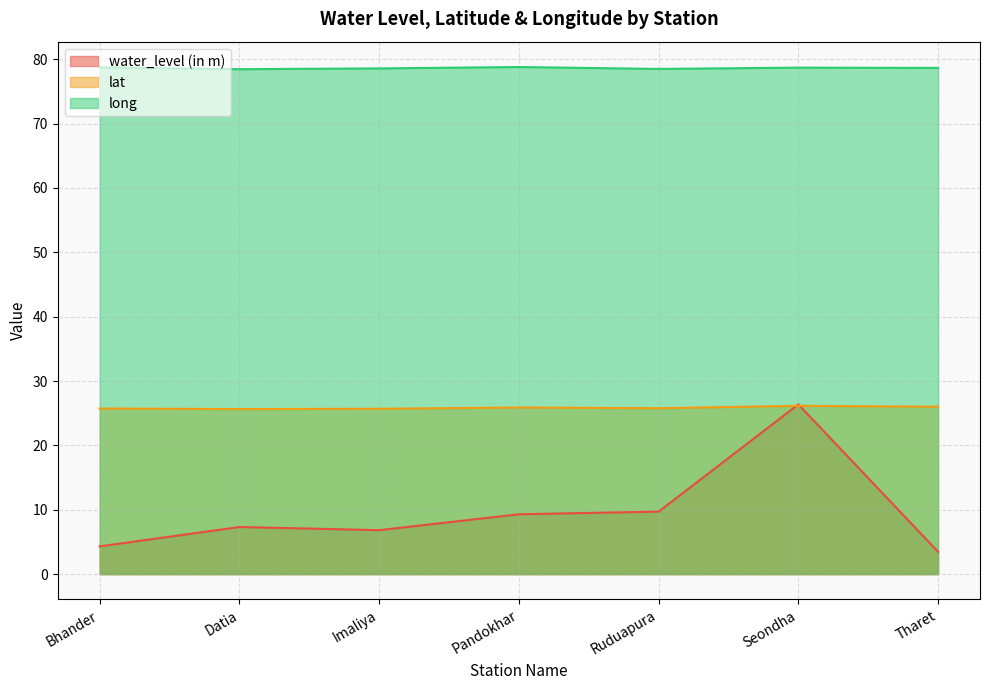

Reading left to right, list all the values displayed in this chart.

water_level (in m): Bhander=4.3	Datia=7.3	Imaliya=6.8	Pandokhar=9.3	Ruduapura=9.7	Seondha=26.4	Tharet=3.5
lat: Bhander=25.7	Datia=25.6	Imaliya=25.7	Pandokhar=25.9	Ruduapura=25.8	Seondha=26.1	Tharet=26.0
long: Bhander=78.7	Datia=78.5	Imaliya=78.6	Pandokhar=78.8	Ruduapura=78.5	Seondha=78.7	Tharet=78.7